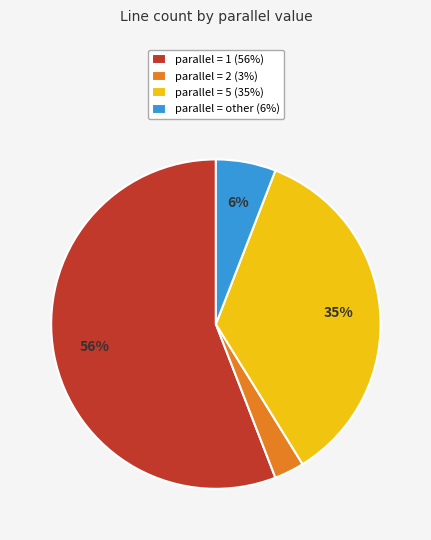

Do parallel = 1 (56%) and parallel = other (6%) together represent more than half of the pie?

Yes